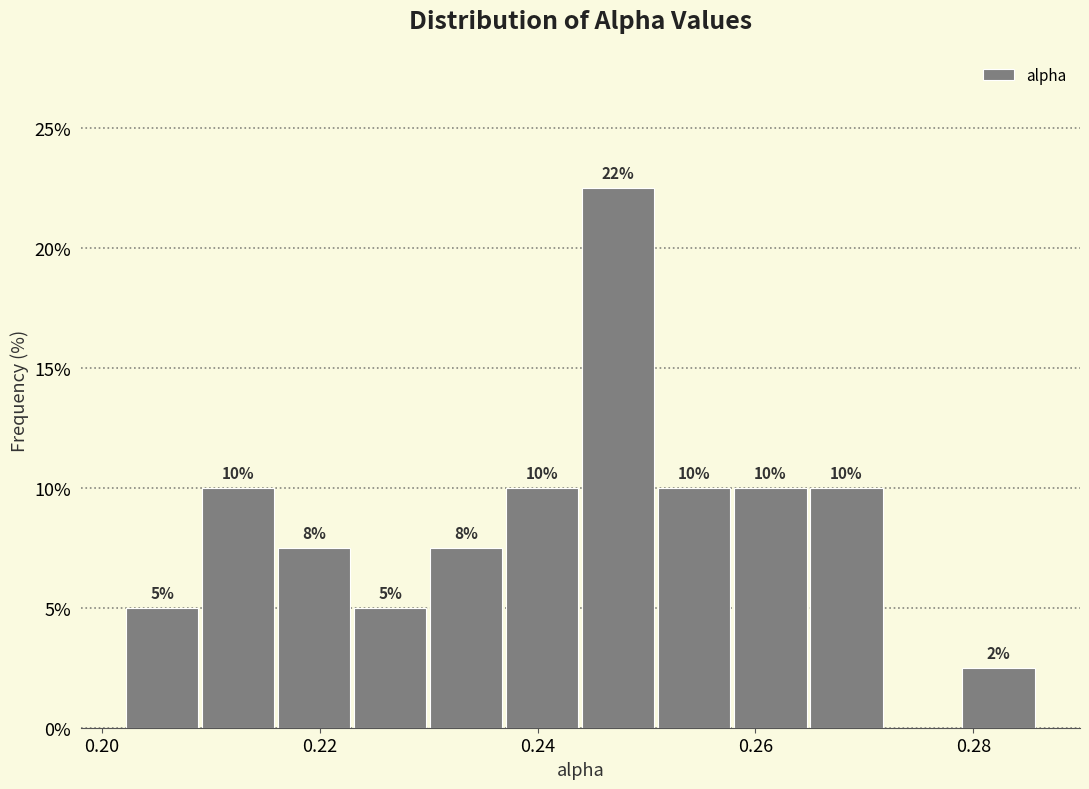

Read against the x-axis, roughly where is the centre of the tallest bar?

0.248